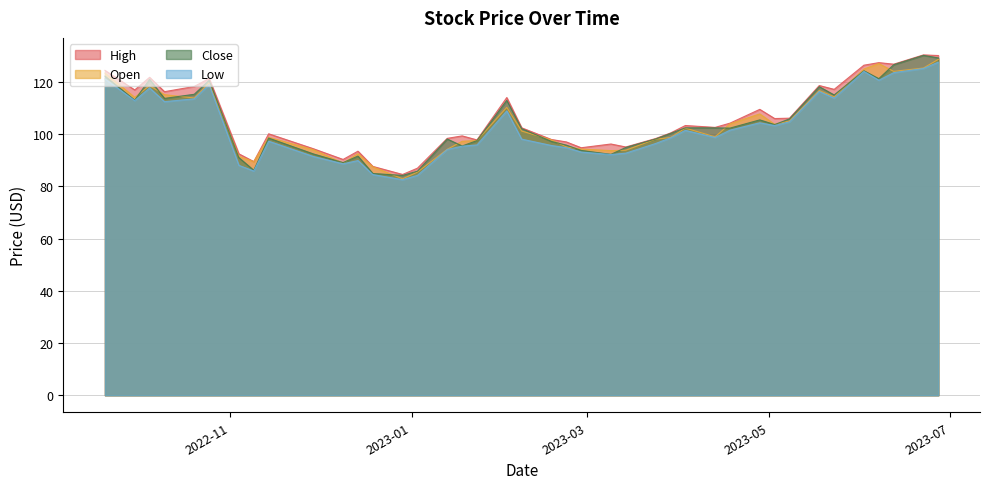

Reading right to left, list all the values displayed in this chart.

High: 2023-06-27=130.1	2023-06-22=130.3	2023-06-12=126.8	2023-06-07=127.4	2023-06-02=126.4	2023-05-23=117.1	2023-05-18=118.6	2023-05-08=106.1	2023-05-03=106.0	2023-04-28=109.5	2023-04-18=104.2	2023-04-13=102.6	2023-04-03=103.3	2023-03-29=100.4	2023-03-24=98.3	2023-03-14=95.1	2023-03-09=96.2	2023-02-27=94.8	2023-02-22=97.0	2023-02-17=97.9	2023-02-07=102.4	2023-02-02=114.0	2023-01-23=97.8	2023-01-18=99.3	2023-01-13=98.4	2023-01-03=87.0	2022-12-29=84.5	2022-12-19=87.6	2022-12-14=93.5	2022-12-09=90.3	2022-11-29=94.4	2022-11-14=100.1	2022-11-09=89.5	2022-11-04=92.4	2022-10-25=121.3	2022-10-20=118.2	2022-10-10=116.2	2022-10-05=121.8	2022-09-30=116.9	2022-09-20=124.4
Open: 2023-06-27=128.6	2023-06-22=125.3	2023-06-12=124.0	2023-06-07=127.0	2023-06-02=124.9	2023-05-23=114.3	2023-05-18=116.7	2023-05-08=105.0	2023-05-03=103.7	2023-04-28=107.7	2023-04-18=104.0	2023-04-13=99.0	2023-04-03=102.3	2023-03-29=98.7	2023-03-24=98.1	2023-03-14=93.8	2023-03-09=93.7	2023-02-27=94.3	2023-02-22=95.1	2023-02-17=97.8	2023-02-07=101.2	2023-02-02=110.2	2023-01-23=97.6	2023-01-18=97.2	2023-01-13=94.2	2023-01-03=85.5	2022-12-29=82.9	2022-12-19=87.5	2022-12-14=92.5	2022-12-09=88.9	2022-11-29=94.0	2022-11-14=98.8	2022-11-09=89.5	2022-11-04=91.5	2022-10-25=119.7	2022-10-20=113.8	2022-10-10=115.1	2022-10-05=118.6	2022-09-30=114.1	2022-09-20=123.3
Close: 2023-06-27=129.2	2023-06-22=130.2	2023-06-12=126.6	2023-06-07=121.2	2023-06-02=124.2	2023-05-23=115.0	2023-05-18=118.2	2023-05-08=105.8	2023-05-03=103.7	2023-04-28=105.5	2023-04-18=102.3	2023-04-13=102.4	2023-04-03=102.4	2023-03-29=100.2	2023-03-24=98.1	2023-03-14=94.9	2023-03-09=92.2	2023-02-27=93.8	2023-02-22=95.8	2023-02-17=97.2	2023-02-07=102.1	2023-02-02=112.9	2023-01-23=97.5	2023-01-18=95.5	2023-01-13=98.1	2023-01-03=85.8	2022-12-29=84.2	2022-12-19=84.9	2022-12-14=91.6	2022-12-09=89.1	2022-11-29=92.4	2022-11-14=98.5	2022-11-09=86.1	2022-11-04=91.0	2022-10-25=120.6	2022-10-20=115.2	2022-10-10=113.7	2022-10-05=121.0	2022-09-30=113.0	2022-09-20=122.2
Low: 2023-06-27=127.5	2023-06-22=125.1	2023-06-12=123.5	2023-06-07=120.6	2023-06-02=124.0	2023-05-23=113.8	2023-05-18=116.3	2023-05-08=104.7	2023-05-03=103.3	2023-04-28=104.3	2023-04-18=101.5	2023-04-13=98.7	2023-04-03=101.4	2023-03-29=98.6	2023-03-24=96.4	2023-03-14=92.7	2023-03-09=92.2	2023-02-27=93.1	2023-02-22=94.8	2023-02-17=95.7	2023-02-07=98.1	2023-02-02=108.9	2023-01-23=95.9	2023-01-18=95.4	2023-01-13=94.1	2023-01-03=84.2	2022-12-29=82.5	2022-12-19=84.5	2022-12-14=89.9	2022-12-09=88.6	2022-11-29=91.4	2022-11-14=97.3	2022-11-09=85.9	2022-11-04=88.0	2022-10-25=119.0	2022-10-20=113.5	2022-10-10=112.4	2022-10-05=117.7	2022-09-30=112.8	2022-09-20=121.1